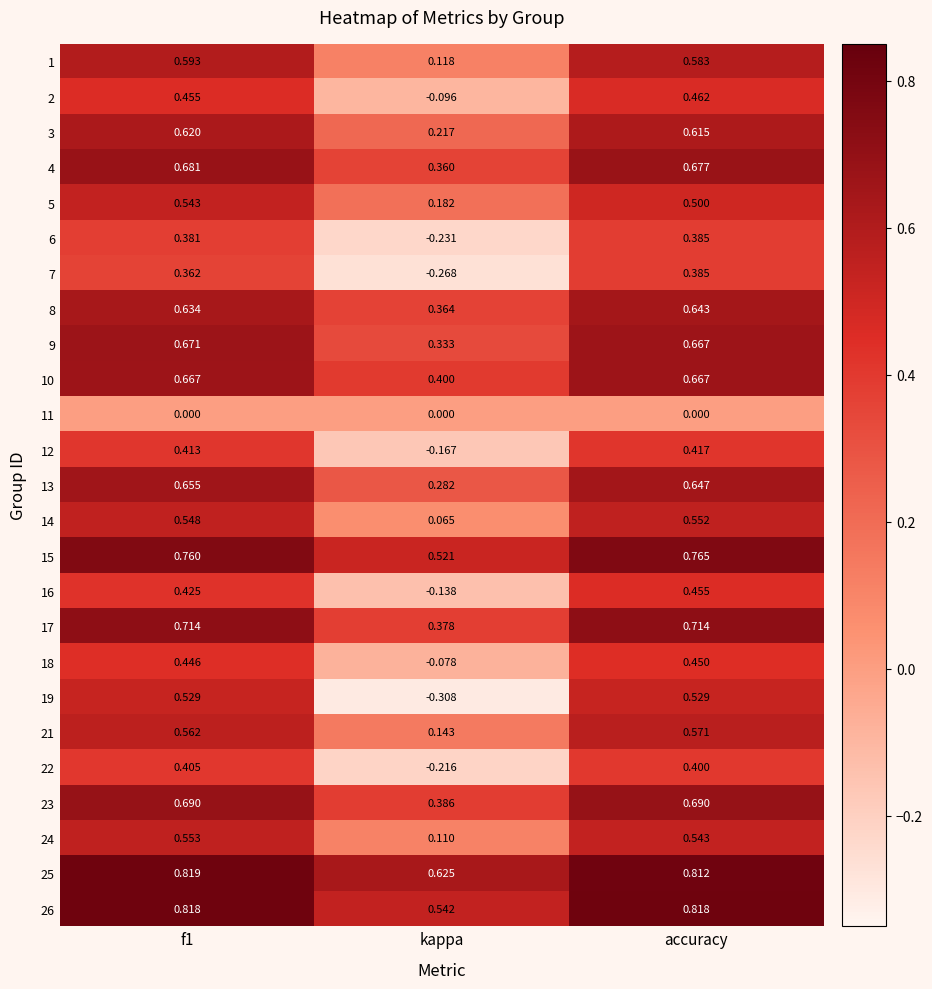

At which label does 5 reach its minimum?

kappa